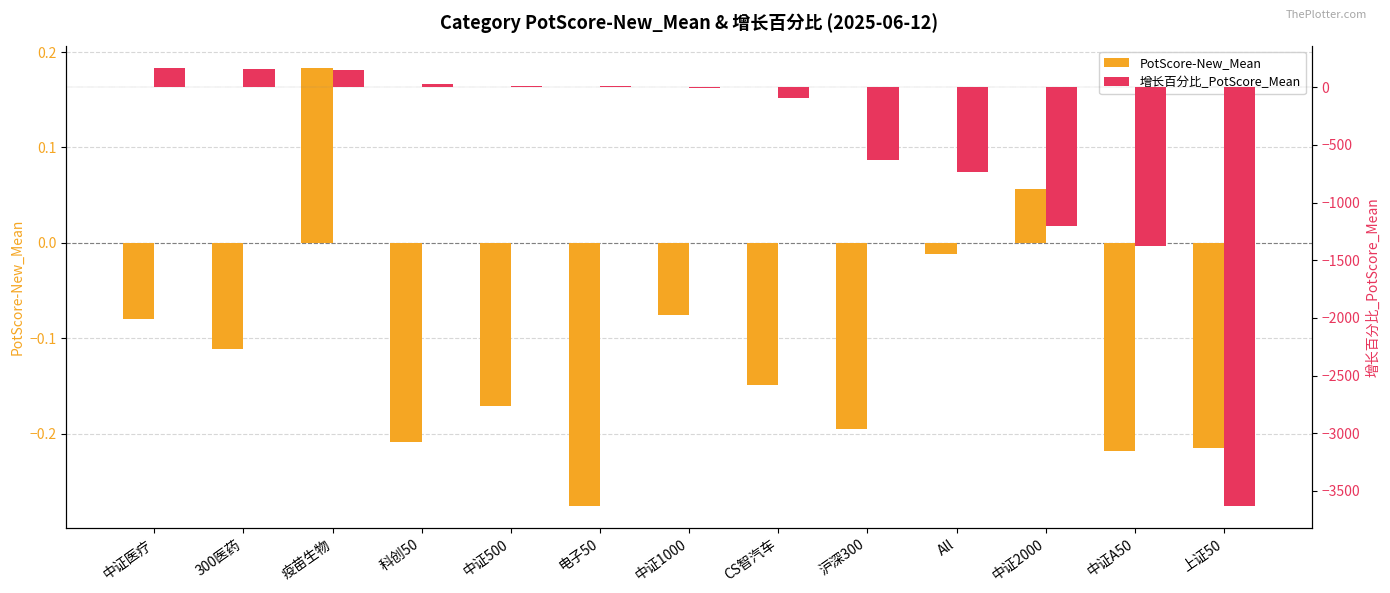

How many positive values does the PotScore-New_Mean series have?

2